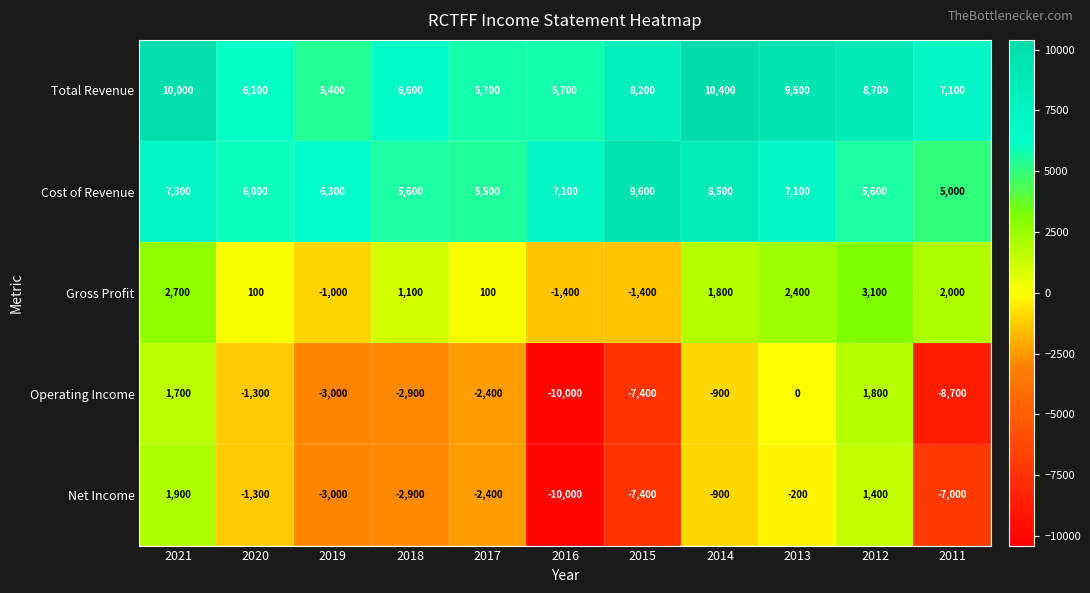

At which category is the sum across all series the highest?

2021